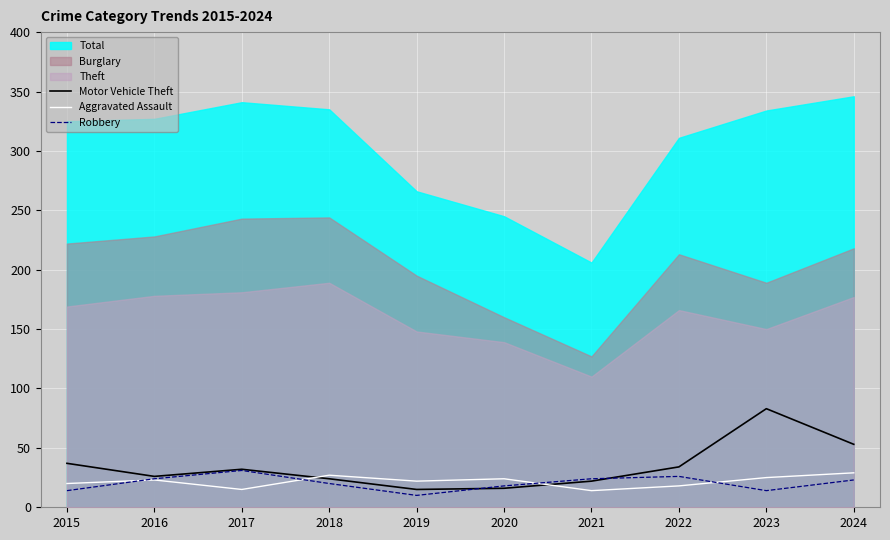

Is it true that Motor Vehicle Theft equals 18 at 2024?

False